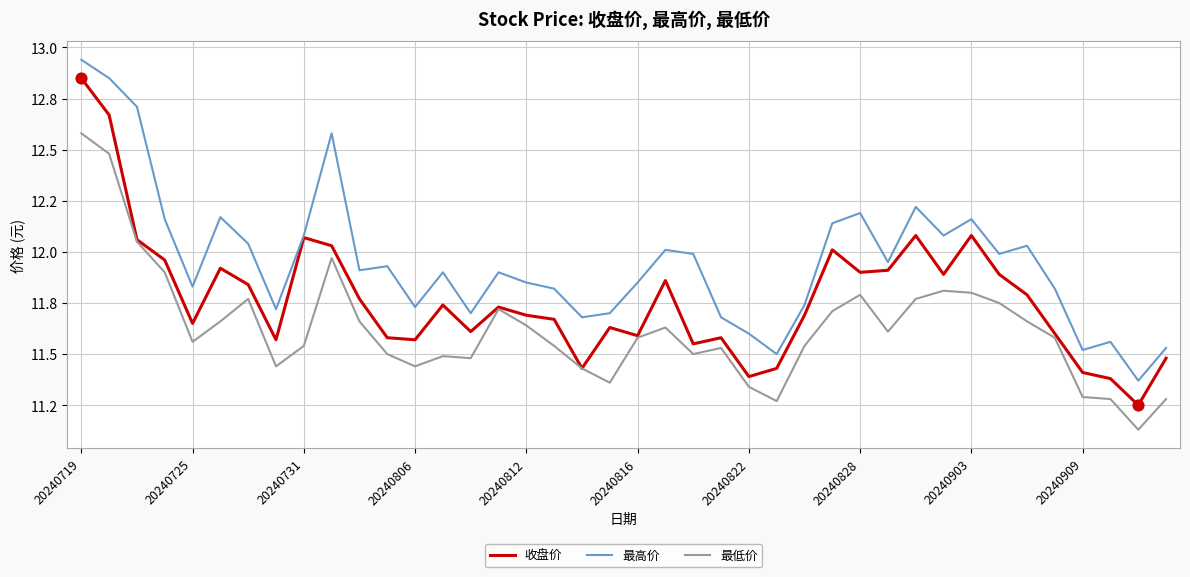

At how many categories does at least one series exceed 11?

40